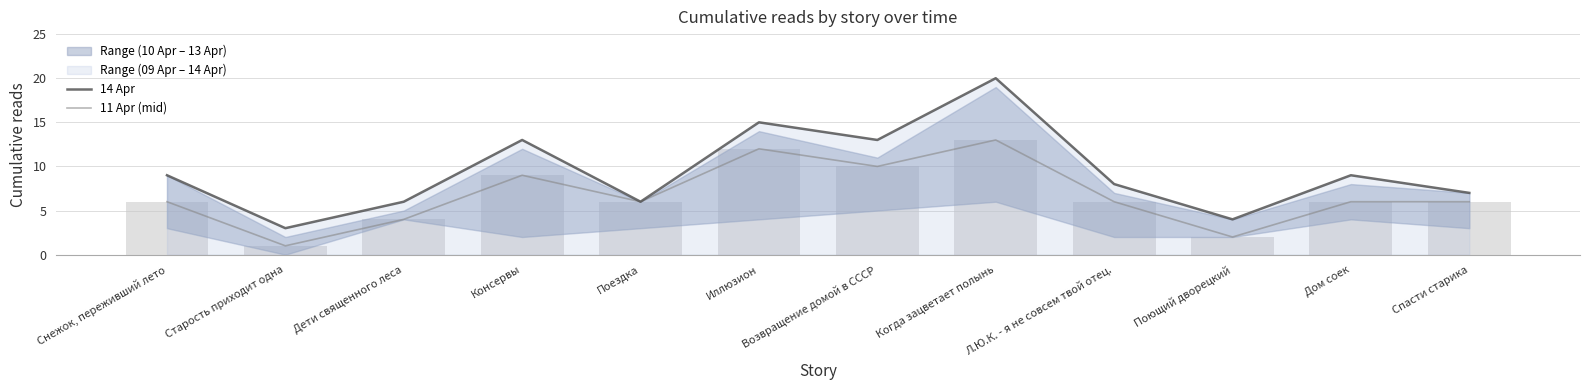

What is the value of the 11 Apr (mid) bar at the 11th from the left?

6